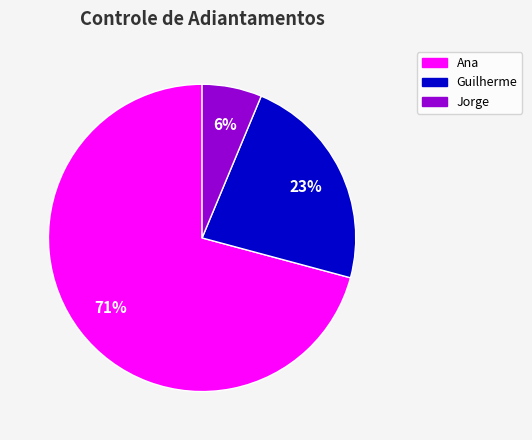

Does Guilherme account for over 50% of the chart?

No